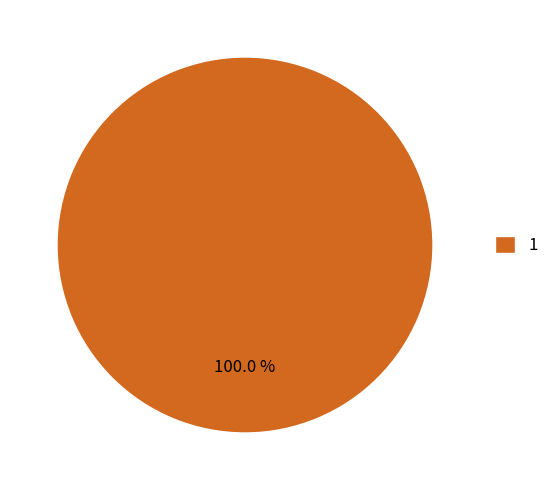

What is the majority slice?

1